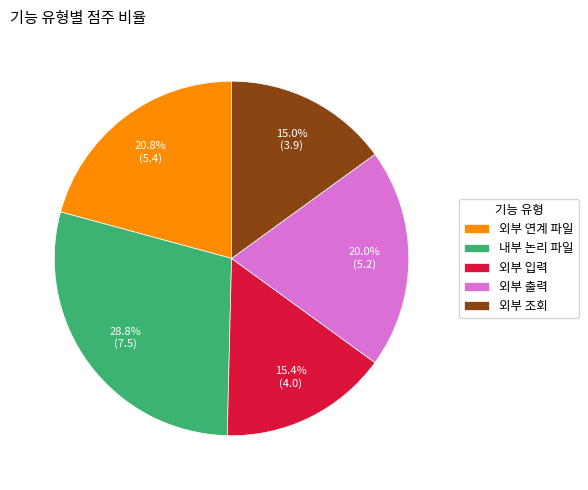

Combined, do 외부 조회 and 외부 연계 파일 account for over 50%?

No